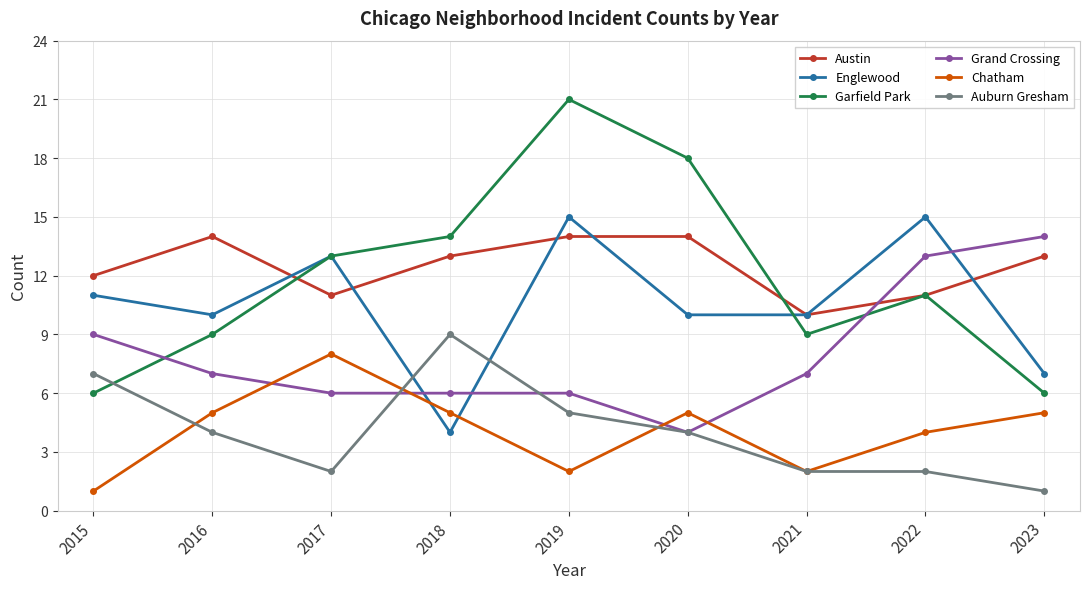

Reading left to right, extract all data points from this chart.

Austin: 12	14	11	13	14	14	10	11	13
Englewood: 11	10	13	4	15	10	10	15	7
Garfield Park: 6	9	13	14	21	18	9	11	6
Grand Crossing: 9	7	6	6	6	4	7	13	14
Chatham: 1	5	8	5	2	5	2	4	5
Auburn Gresham: 7	4	2	9	5	4	2	2	1